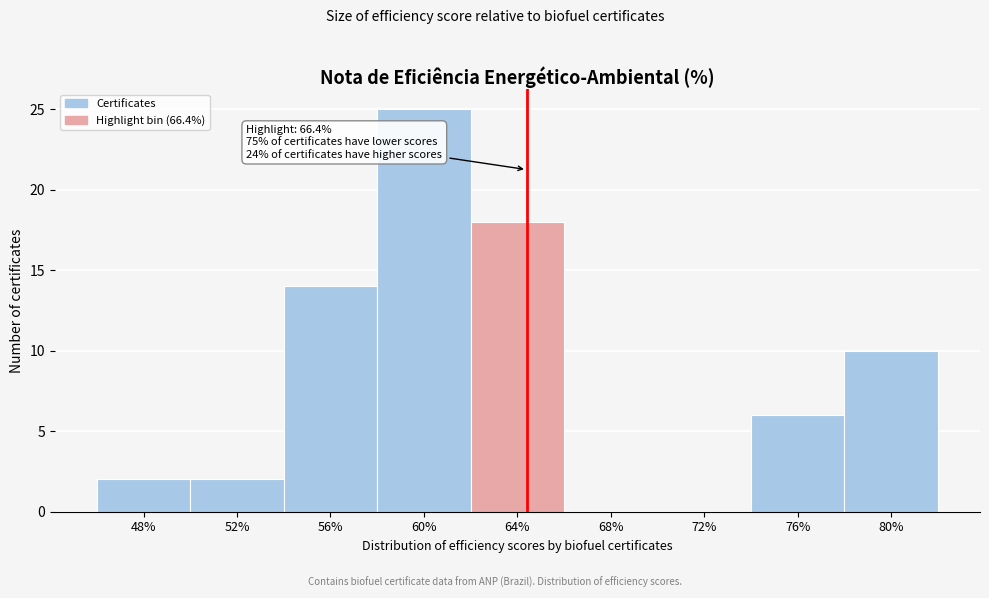

Reading left to right, extract all data points from this chart.

48%=2	52%=2	56%=14	60%=25	64%=18	68%=0	72%=0	76%=6	80%=10